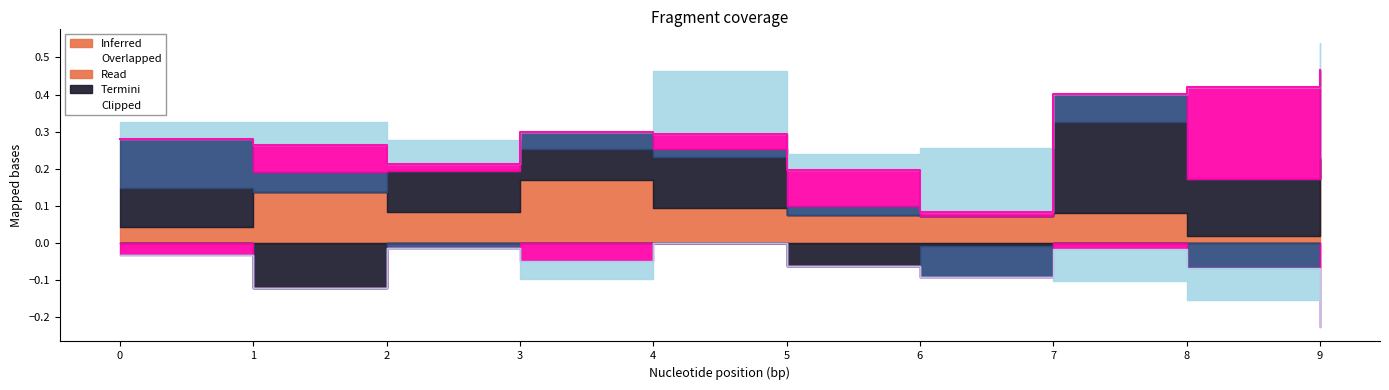

Is it true that Read equals 0.0 at 3?

True